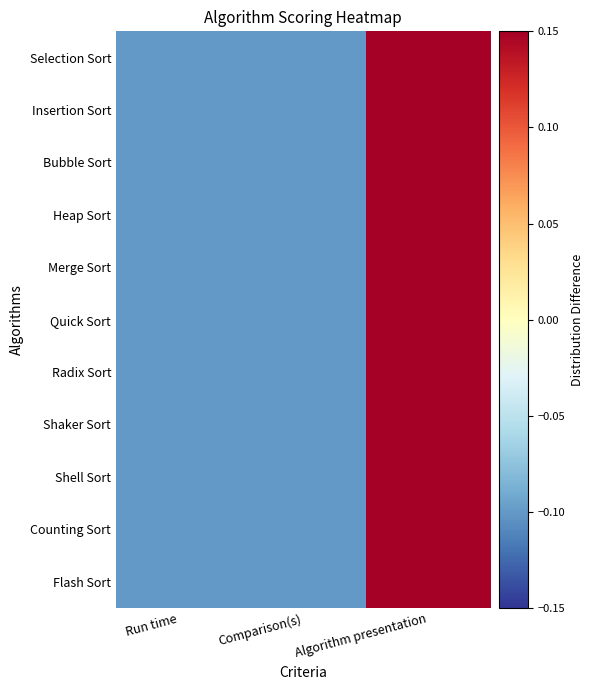

What is the total value across all series at Comparison(s)?

-1.1